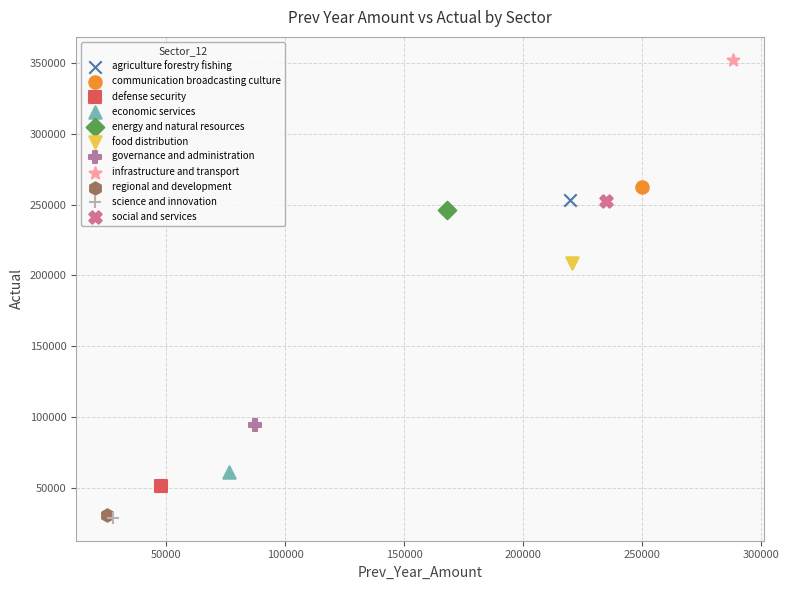

What are all the series names shown in the legend?

agriculture forestry fishing, communication broadcasting culture, defense security, economic services, energy and natural resources, food distribution, governance and administration, infrastructure and transport, regional and development, science and innovation, social and services